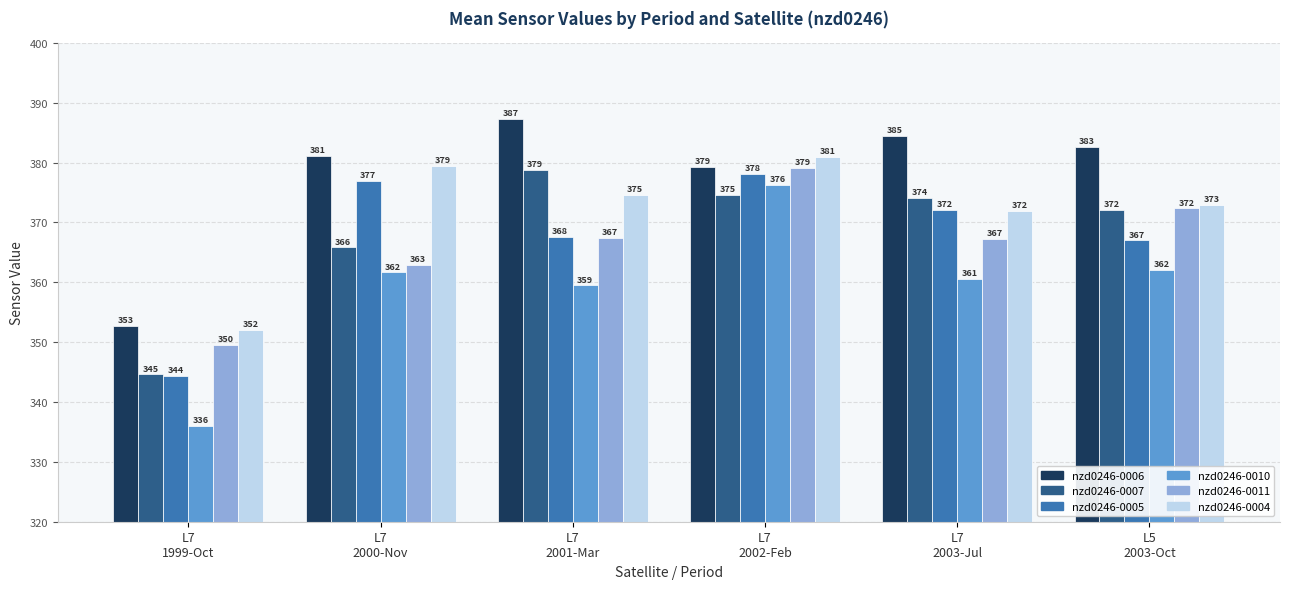

Which series has the largest range (max minus min)?

nzd0246-0010